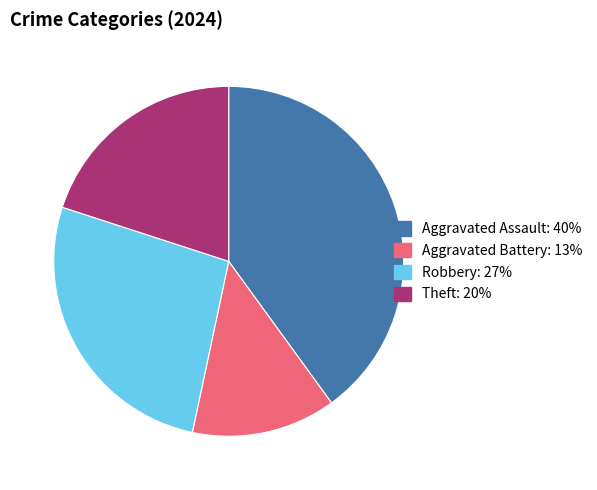

Does any single category account for the majority?

No